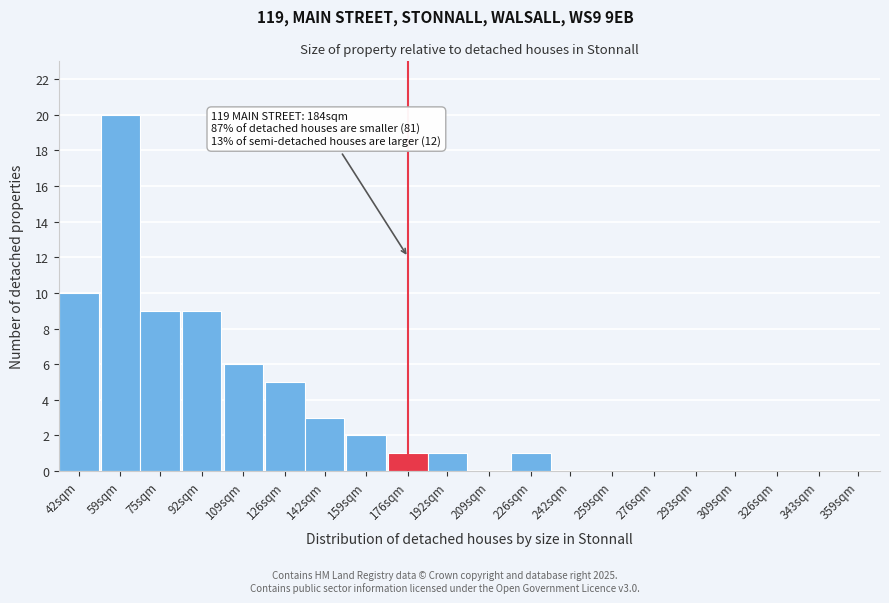

Reading left to right, list all the values displayed in this chart.

42sqm=10	59sqm=20	75sqm=9	92sqm=9	109sqm=6	126sqm=5	142sqm=3	159sqm=2	176sqm=1	192sqm=1	209sqm=0	226sqm=1	242sqm=0	259sqm=0	276sqm=0	293sqm=0	309sqm=0	326sqm=0	343sqm=0	359sqm=0